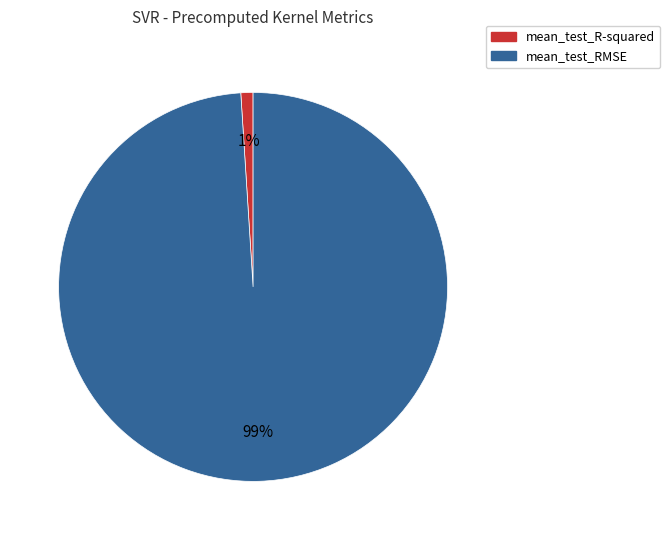

To the nearest percent, what is the combined percentage of mean_test_RMSE and mean_test_R-squared?

100%